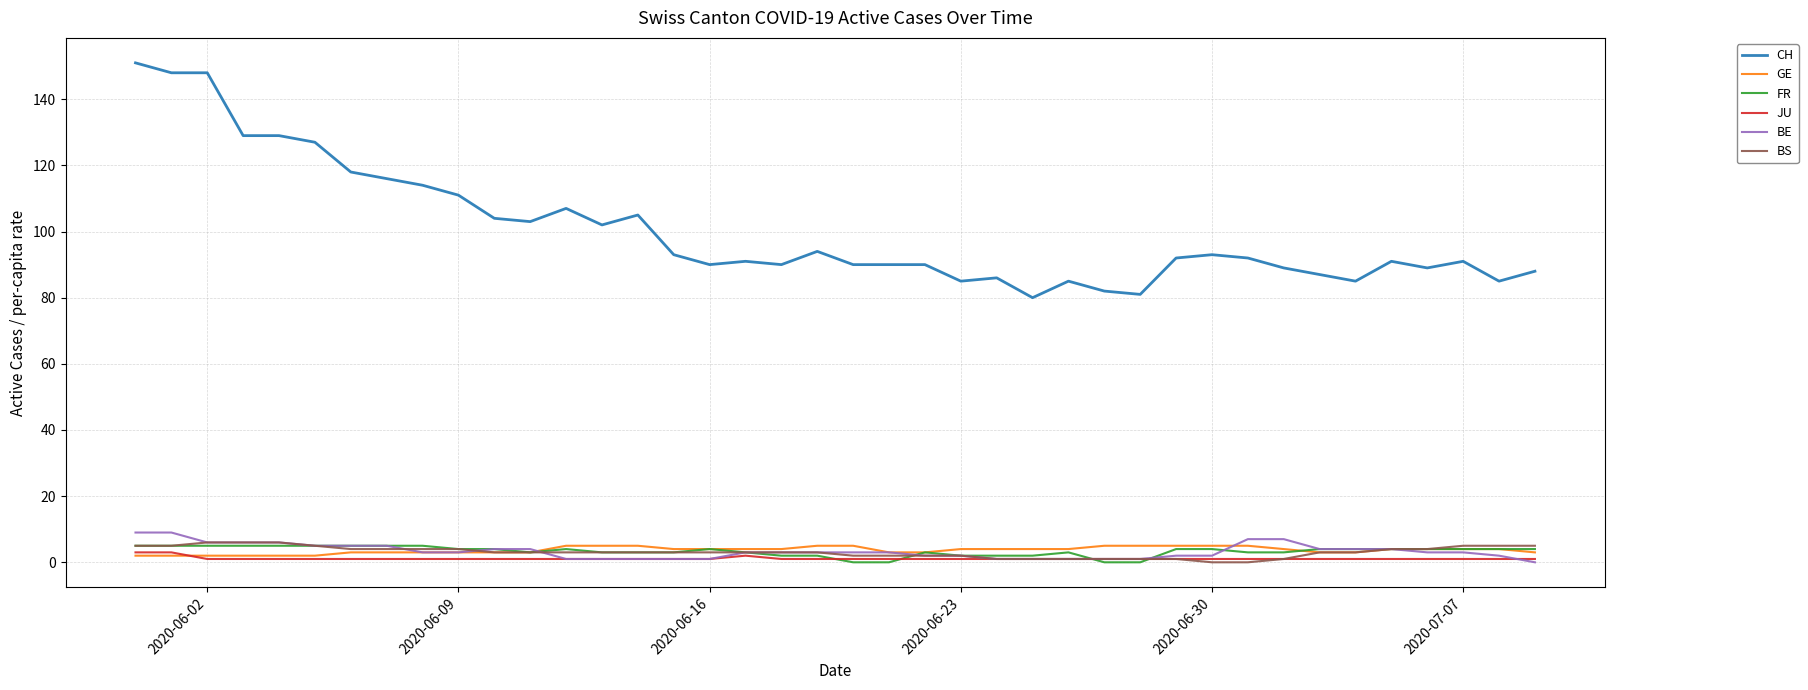

What is the sum of all CH values?

4021